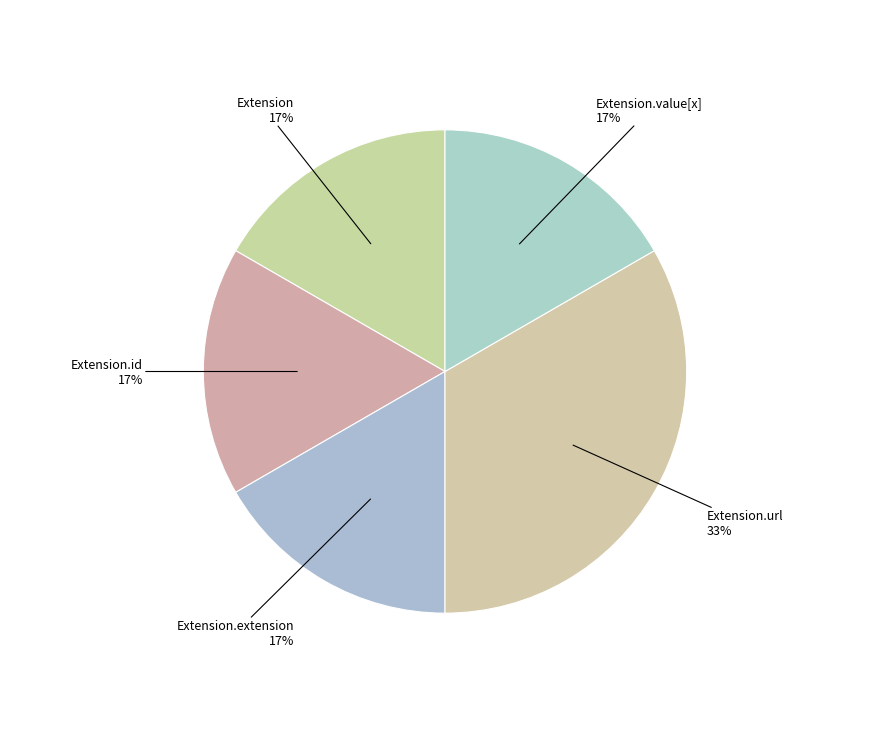

How many slices are in this pie chart?

5